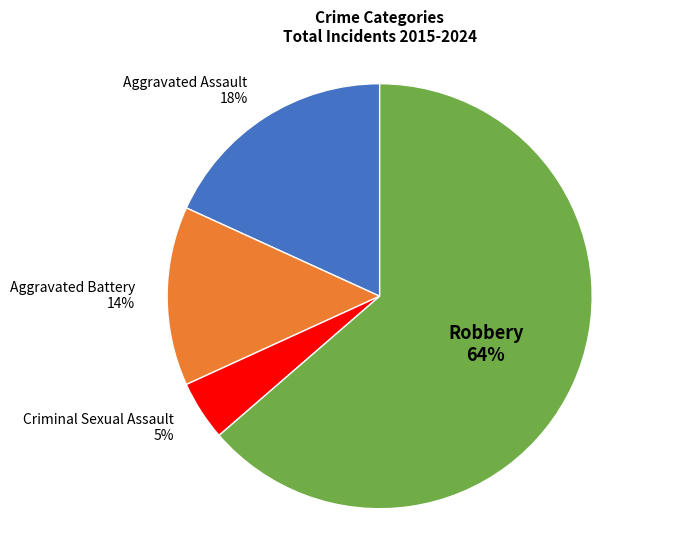

To the nearest percent, what is the combined percentage of Aggravated Battery and Aggravated Assault?

32%